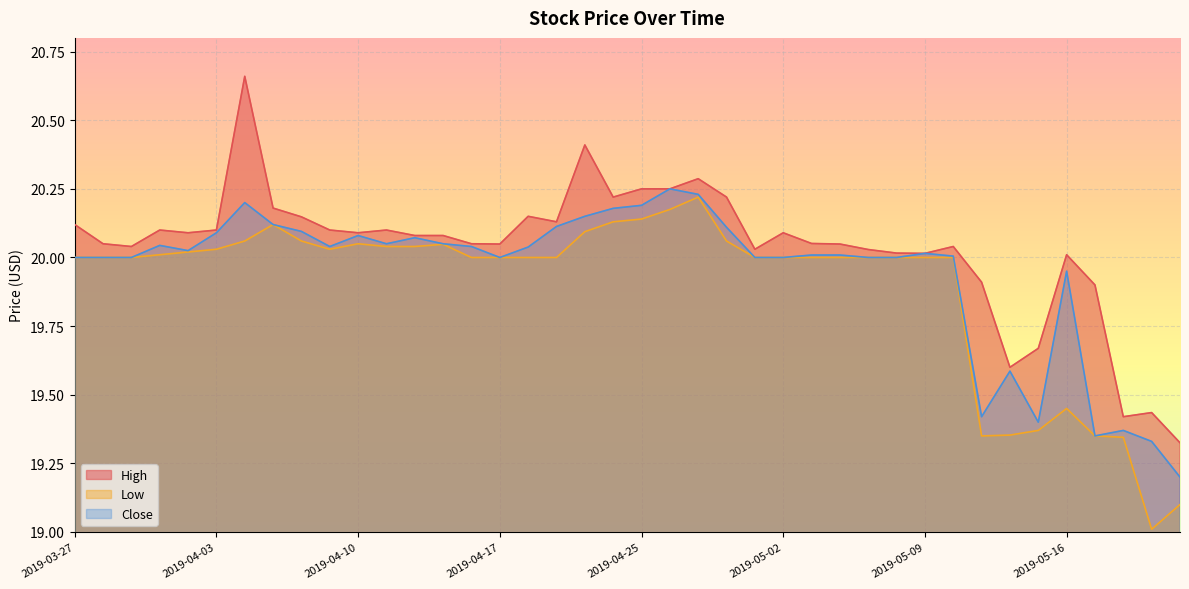

At how many categories does at least one series exceed 20?

33